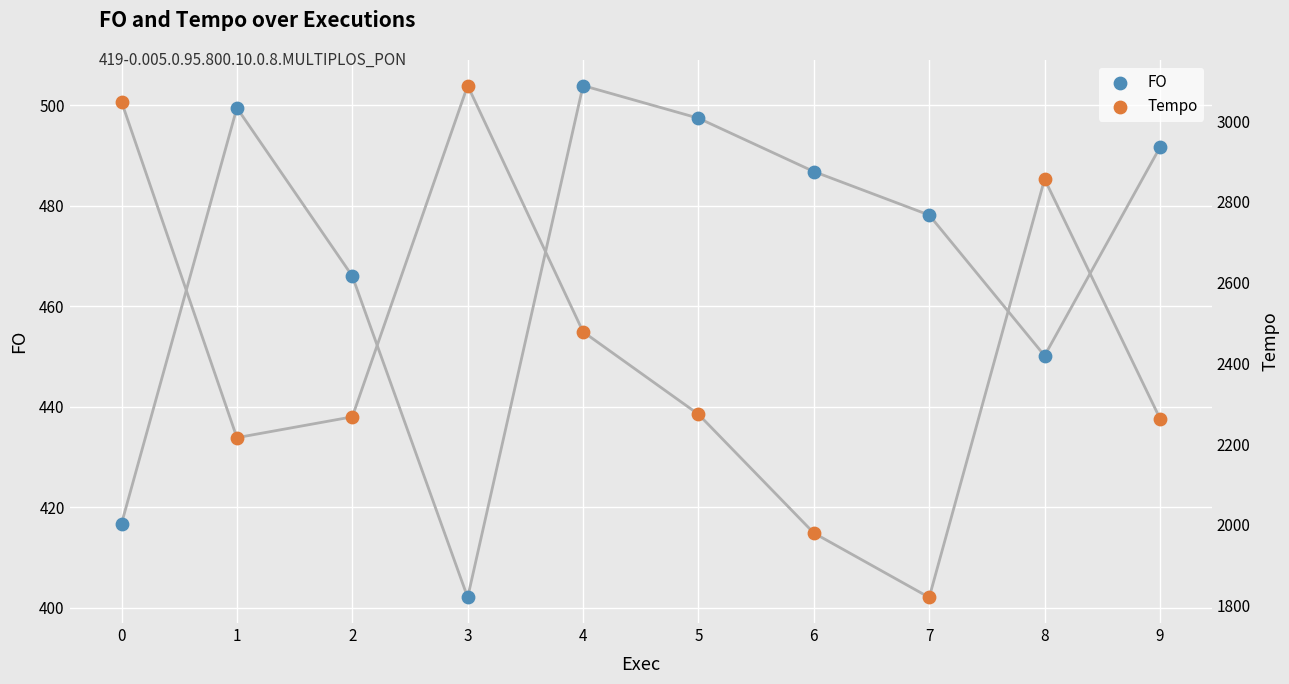

Which series contains the lowest Y value?

FO